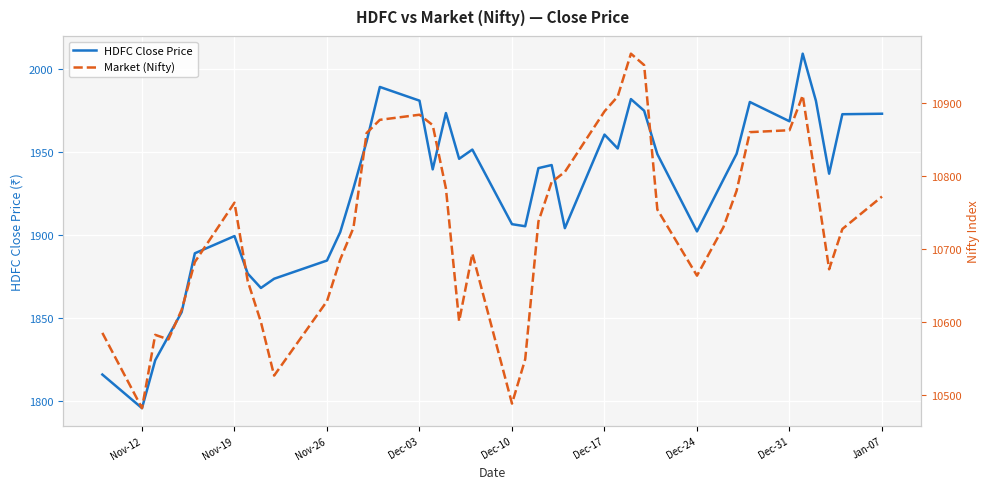

How many data points in Market (Nifty) are less than 10737?

20